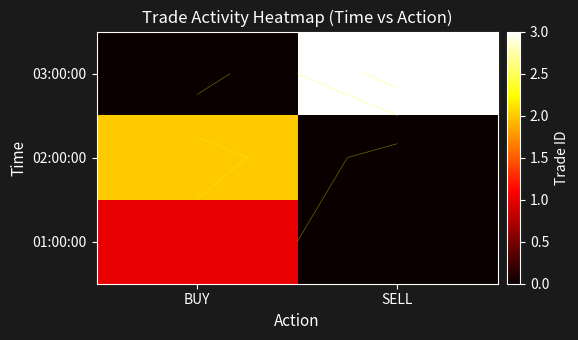

List the series in order of their overall mean, highest first.

03:00:00, 02:00:00, 01:00:00